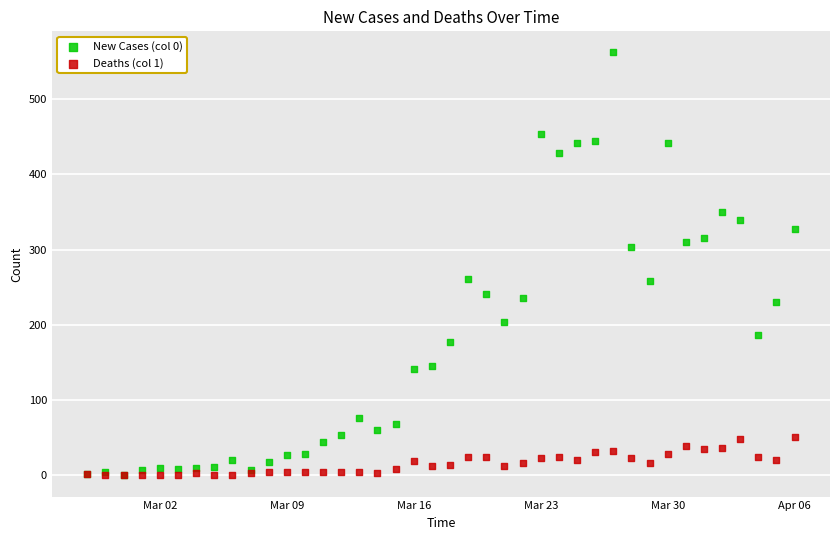

Which series has the largest Y range (max minus min)?

New Cases (col 0)